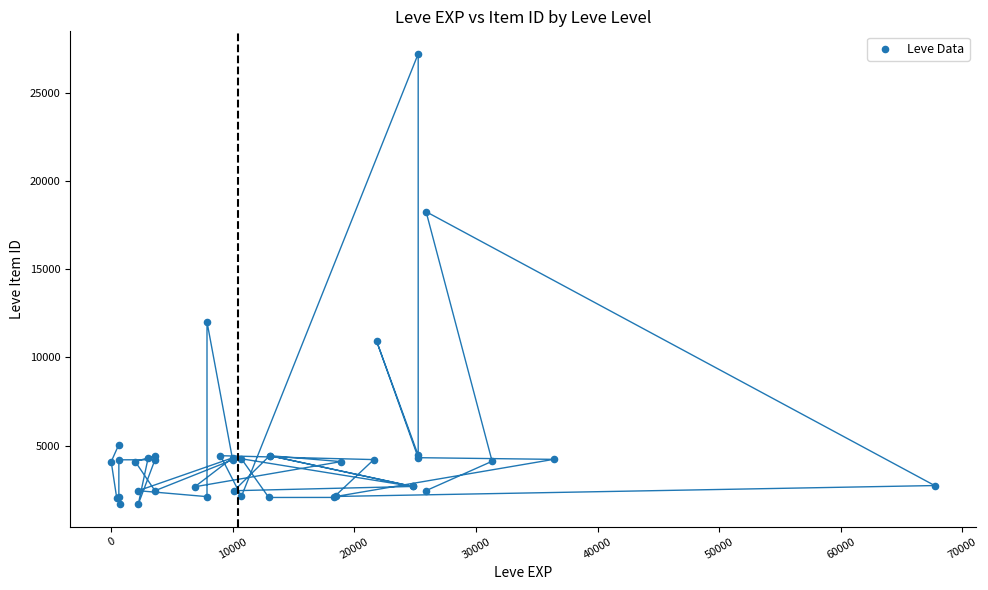

What Y value in the scatter plot is closest to 14448?

12018